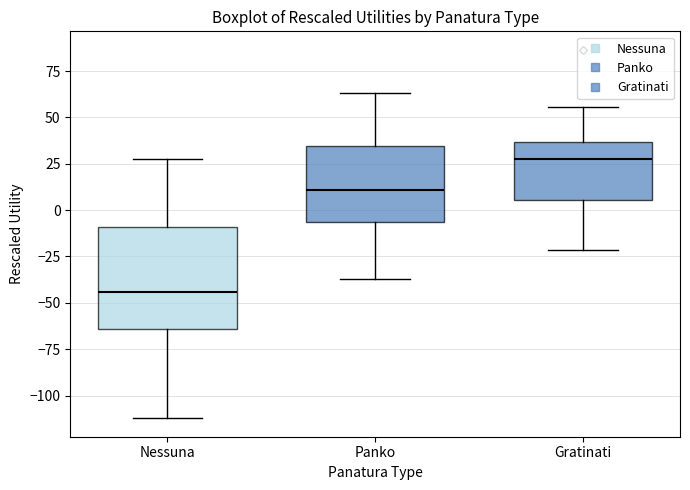

Reading left to right, transcribe this box plot: for each box, give where its median line is, the range the box spans, and where its two whiskers end, as read against the y-axis. The values are not printed on the chart, so give them approximately, as read against the axis.

Nessuna: median -45, box -65 to -10, whiskers -110 to 30
Panko: median 10, box -5 to 35, whiskers -35 to 65
Gratinati: median 30, box 5 to 35, whiskers -20 to 55